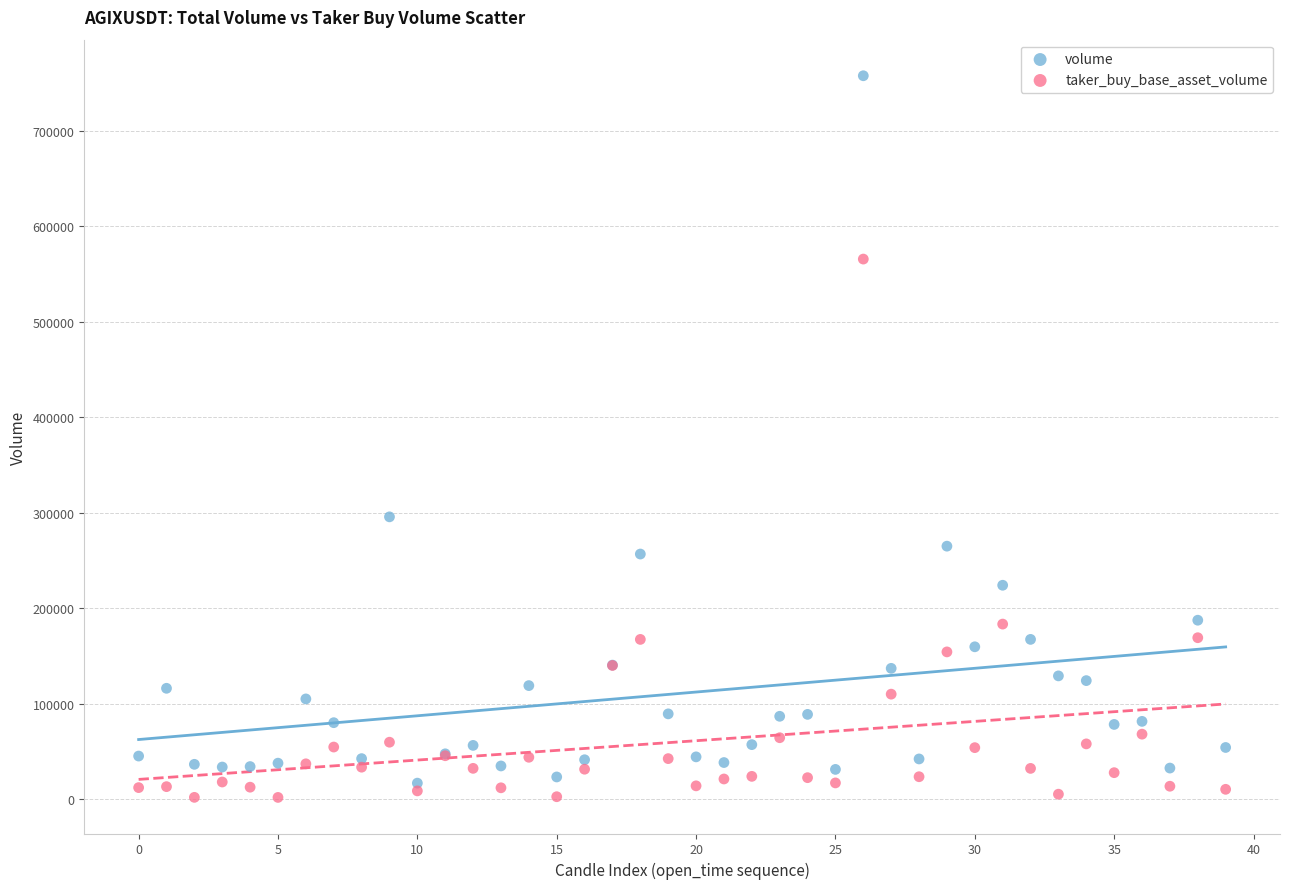

Across all series, what Y value is closest to 379927?

295881